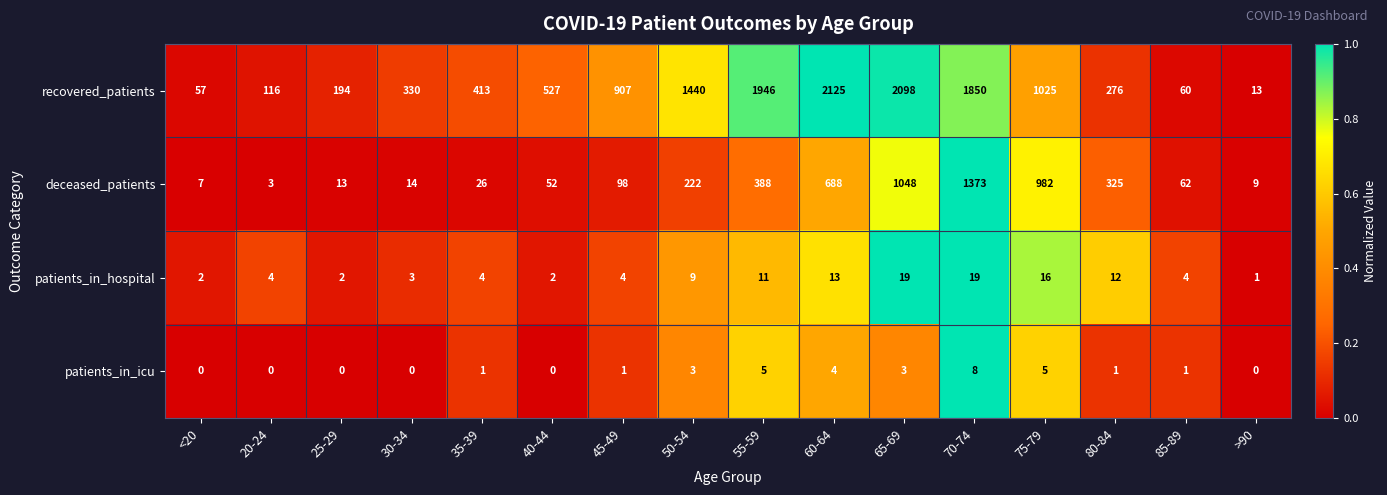

Which category has the highest value across all series?

60-64